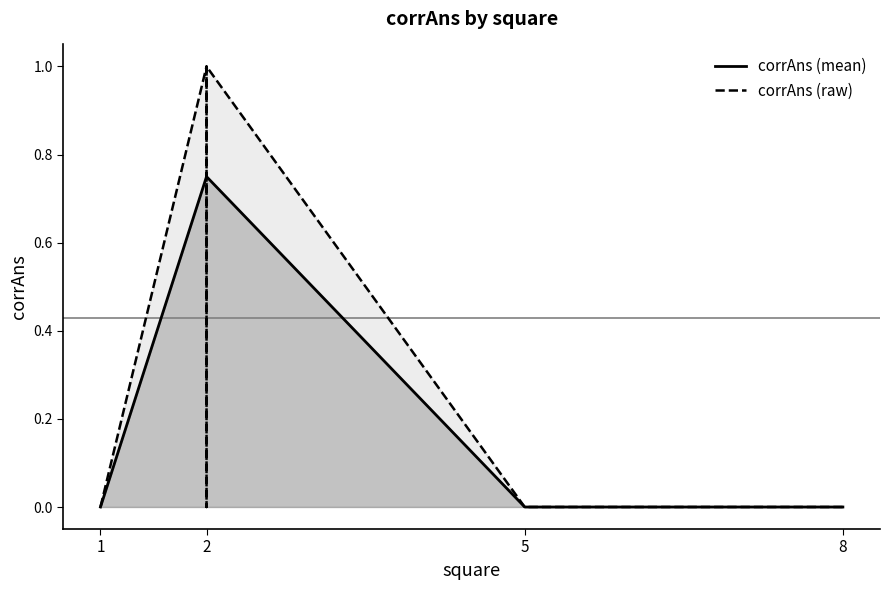

True or false: the data shows 1 at 2.

False